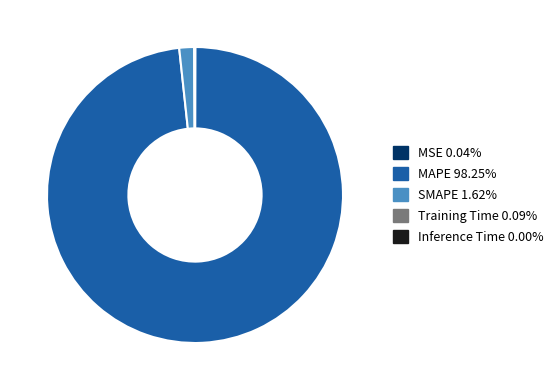

Does any single category account for the majority?

Yes